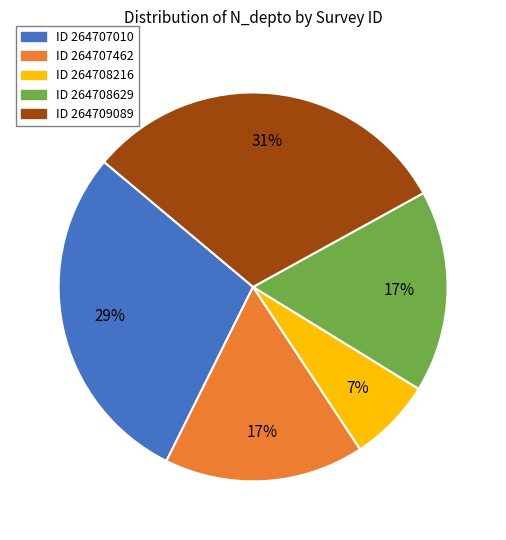

Is it true that ID 264707010 is 29% of the pie?

True